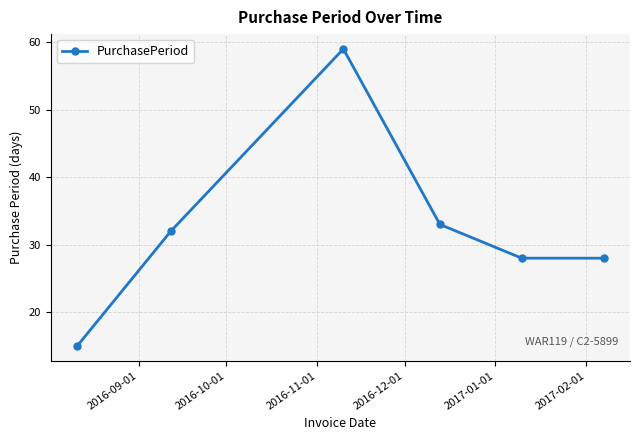

How many lines are shown in the chart?

1